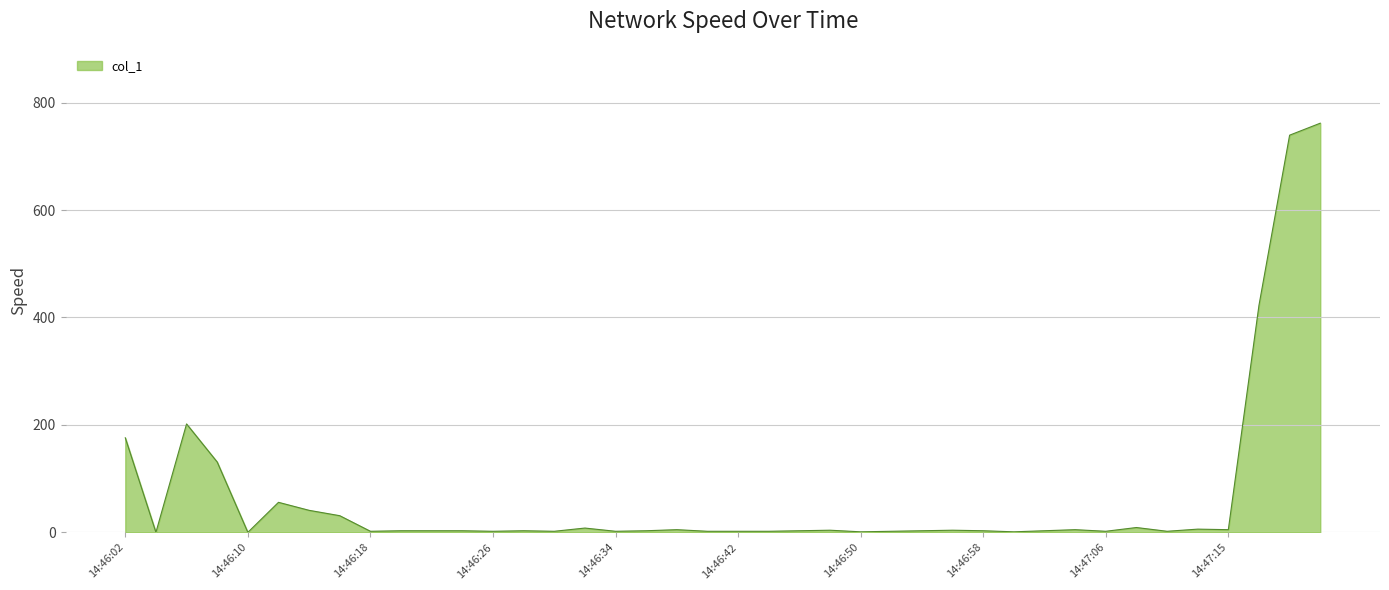

What is the difference between the maximum and minimum values?

761.6